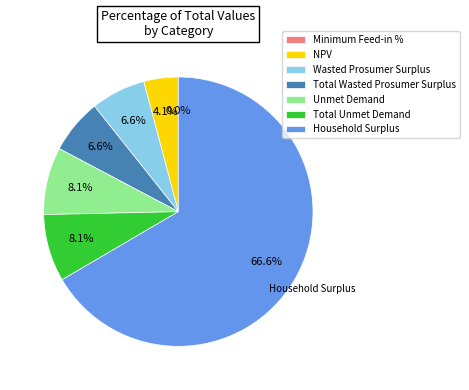

Combined, what portion of the pie is Total Unmet Demand and Household Surplus?

74.7%